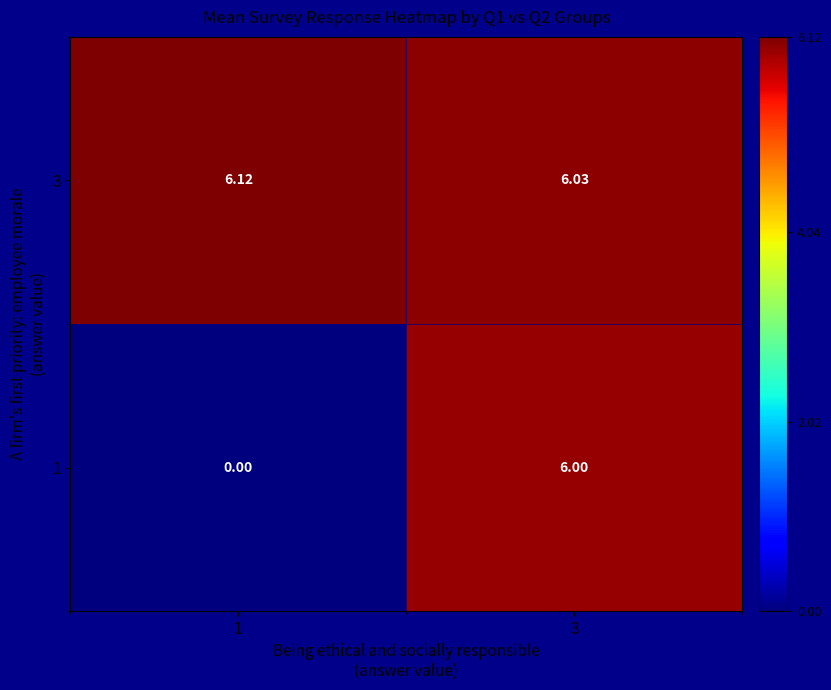

Is the value of 3 at 1 greater than the value of 1 at 3?

Yes